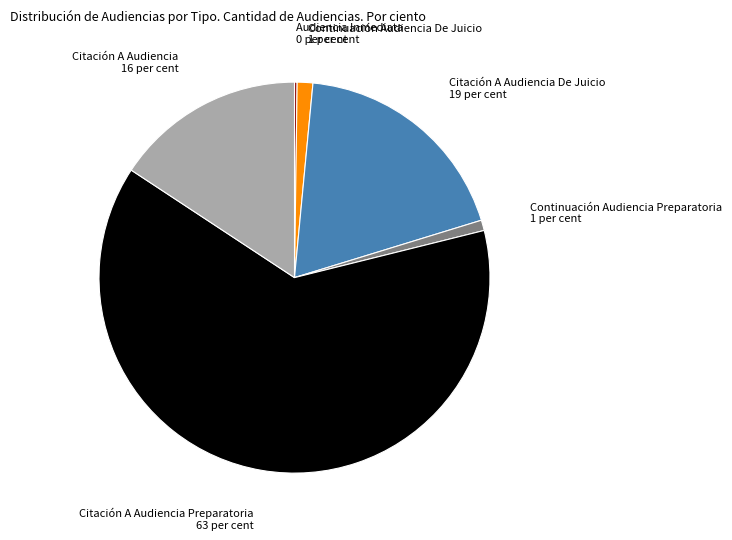

Does any single category account for the majority?

Yes